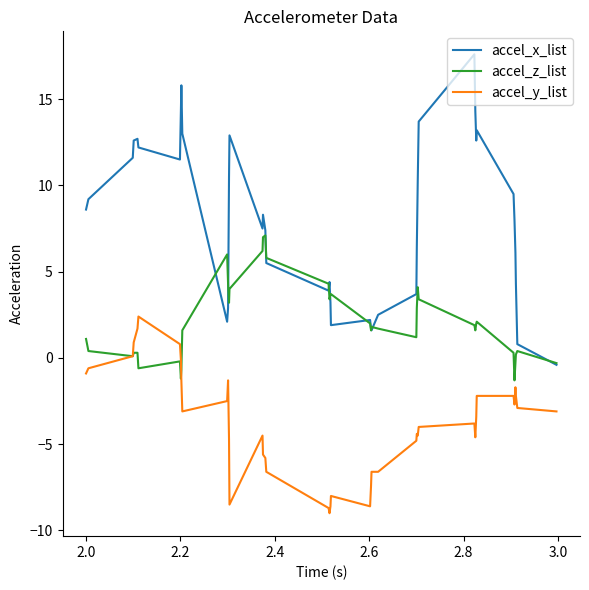

Which series has the largest total across all categories?

accel_x_list